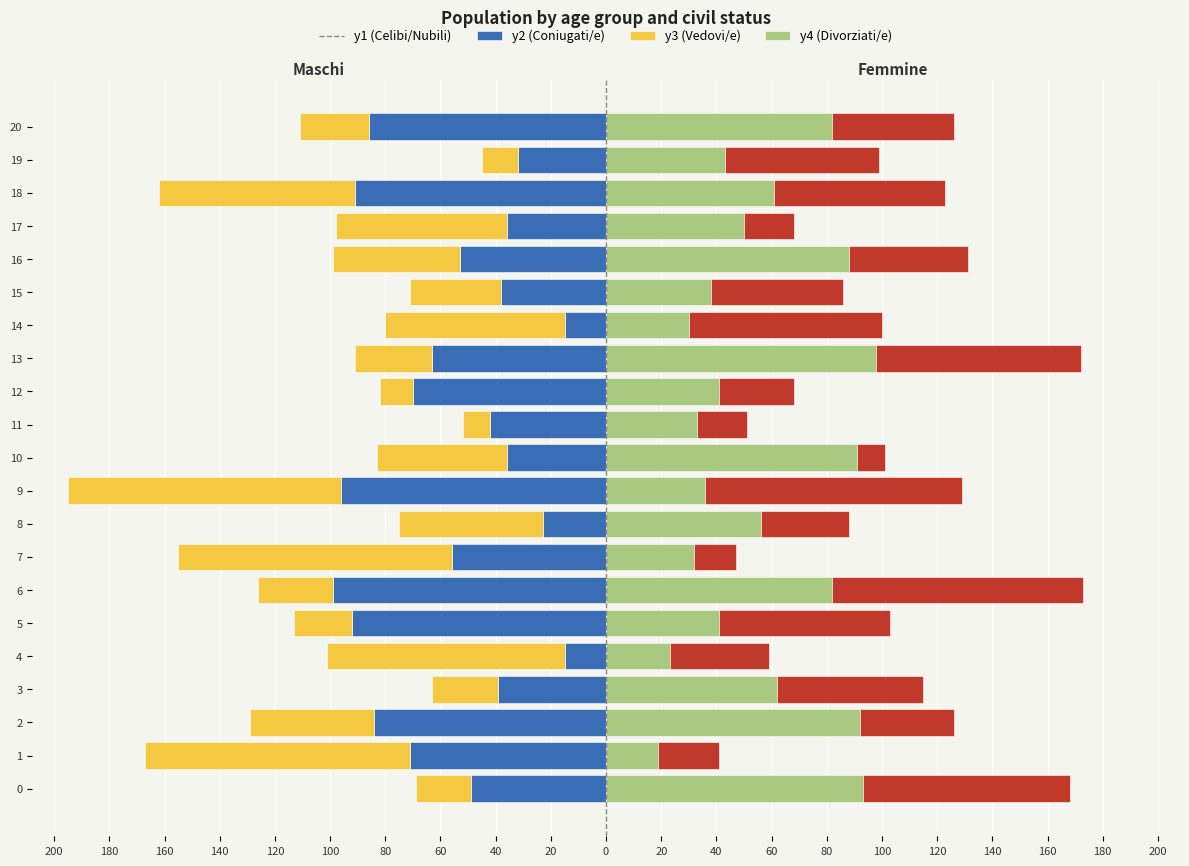

How many bars are there in each group?

4